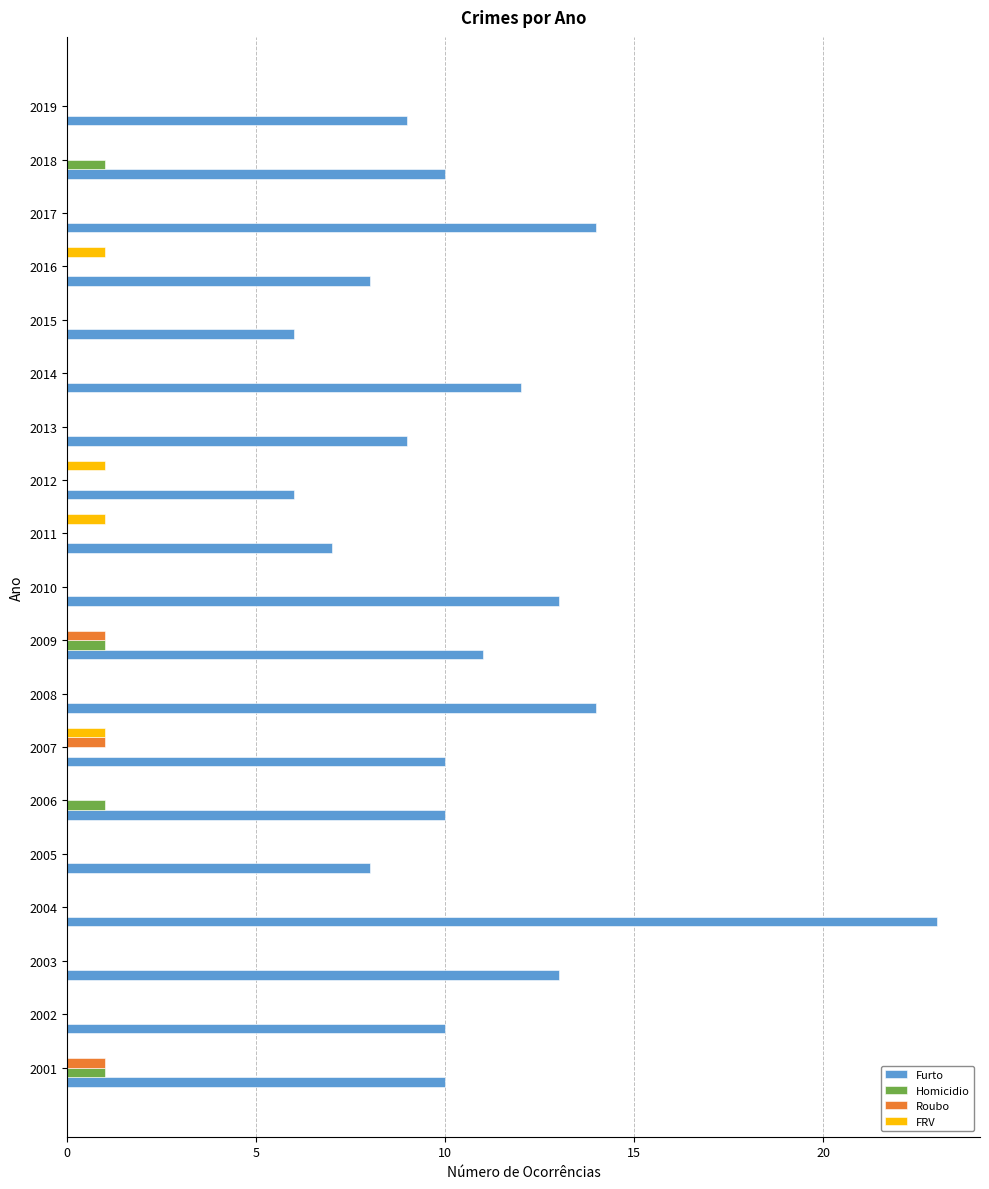

Which category has the highest value across all series?

2004